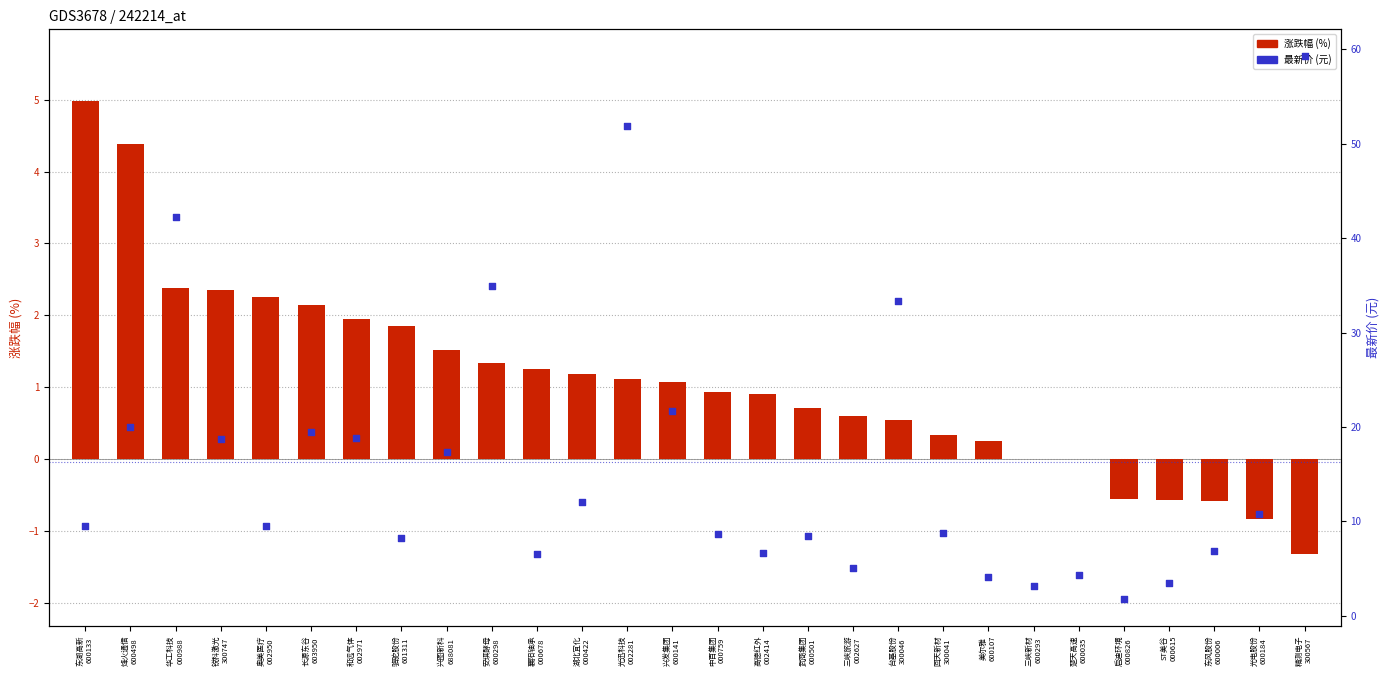

Which series contains the highest Y value?

最新价 (元)